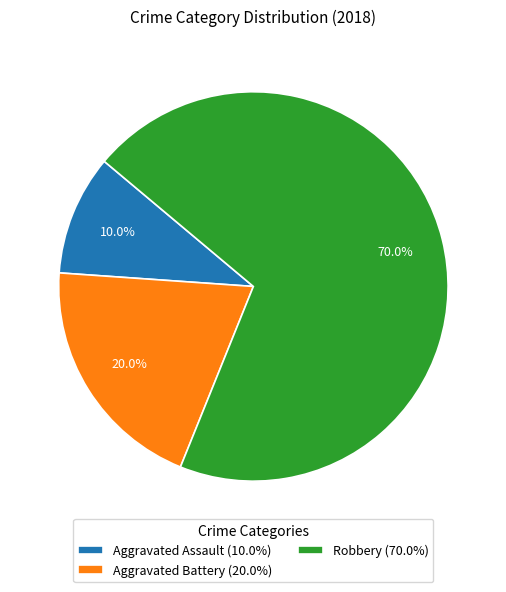

To the nearest percent, what is the average slice percentage?

33%